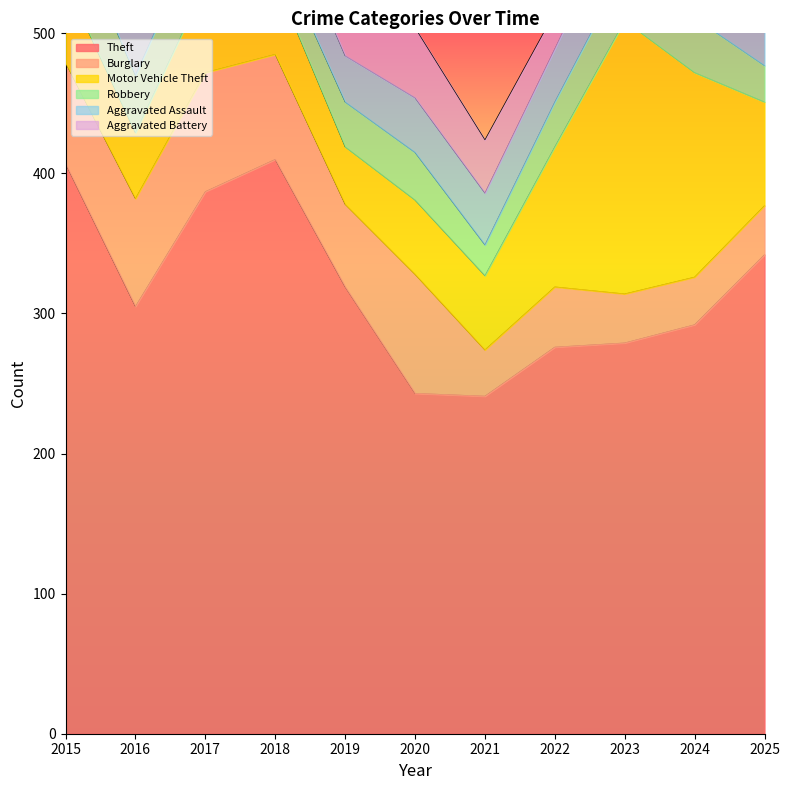

True or false: Burglary and Robbery intersect in this chart.

True